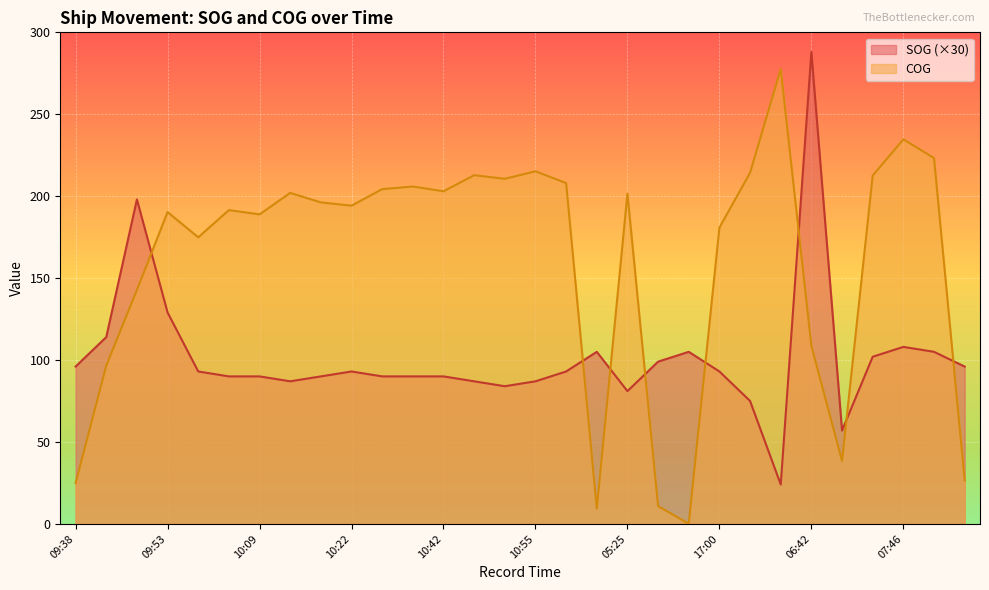

What is the total value across all series at 04:40?

114.3